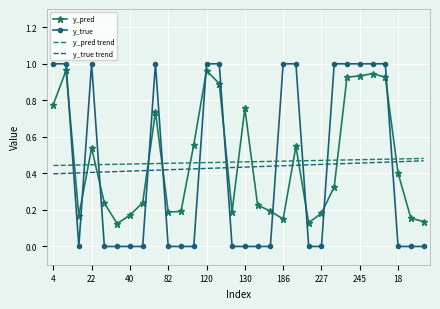

Rank the series by their maximum value, from lowest to highest.

y_true trend, y_pred trend, y_pred, y_true